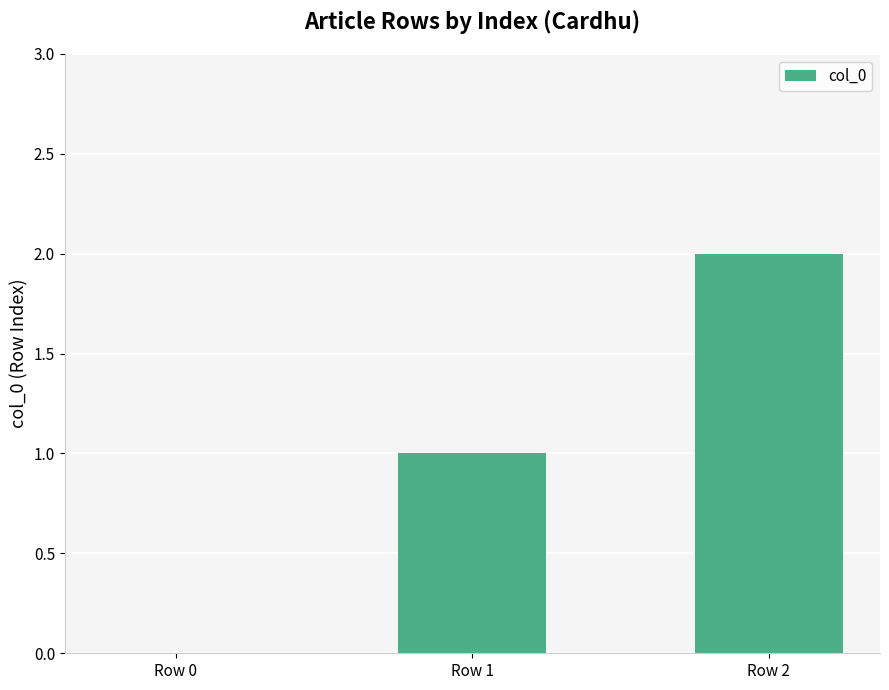

What is the approximate value at Row 2?

2